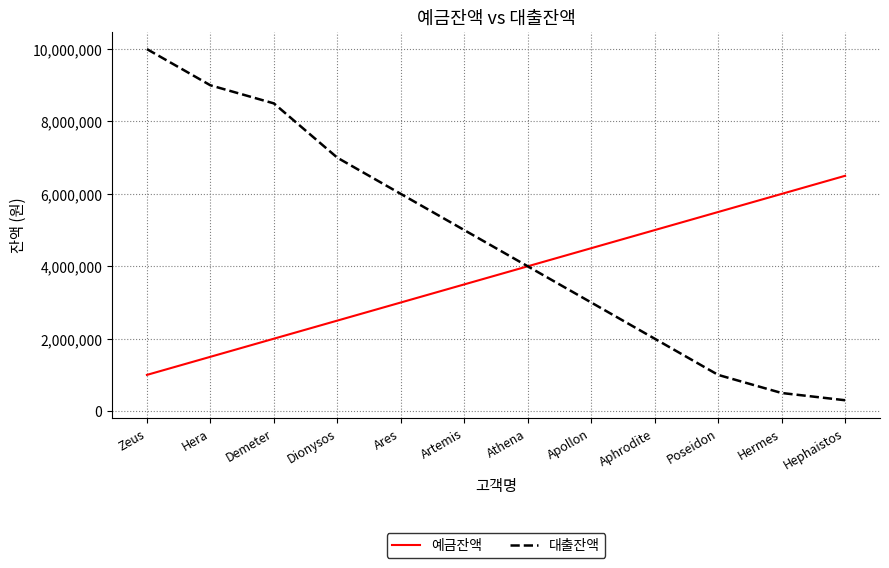

Where does the 대출잔액 series first go above 5000000?

Zeus